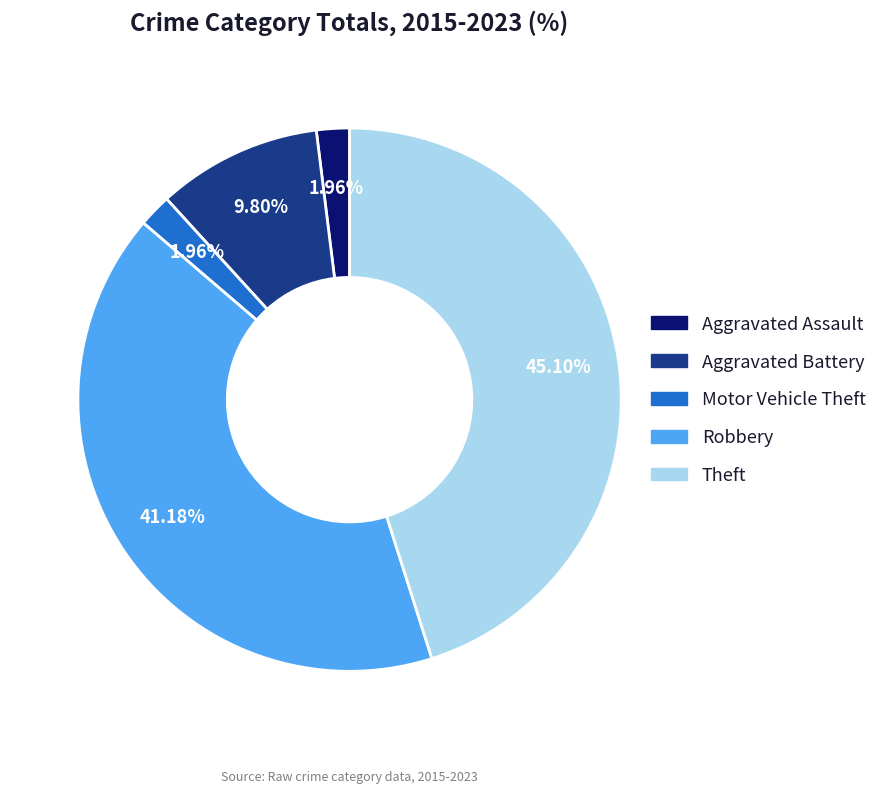

Which has a higher value, Aggravated Assault or Robbery?

Robbery